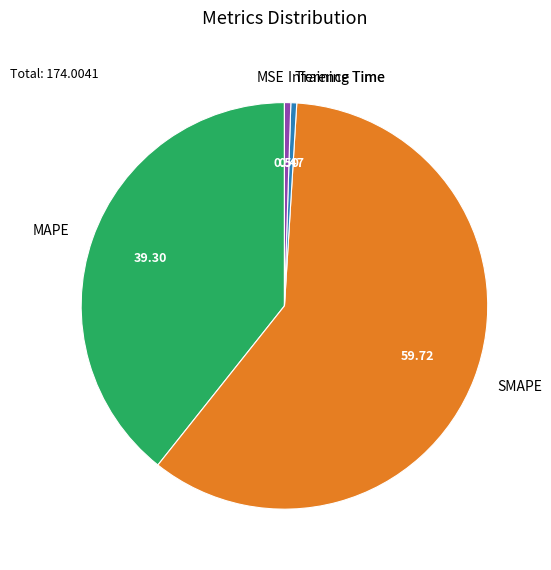

Is it true that SMAPE is 69% of the pie?

False